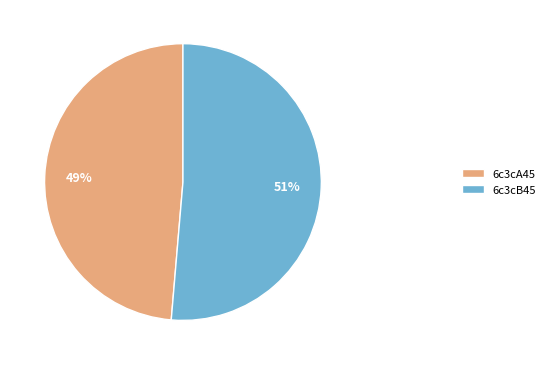

To the nearest percent, what is the combined percentage of 6c3cA45 and 6c3cB45?

100%